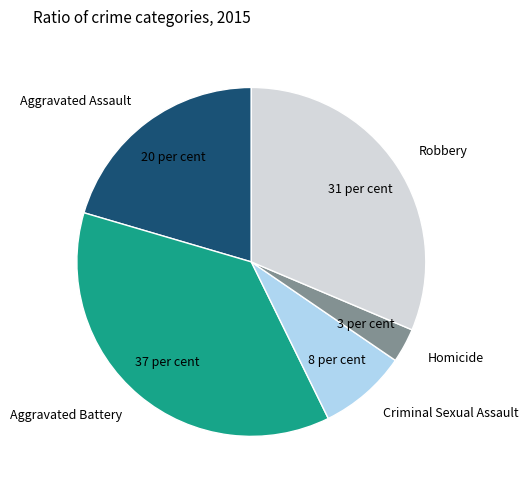

True or false: Homicide accounts for 8% of the total.

False